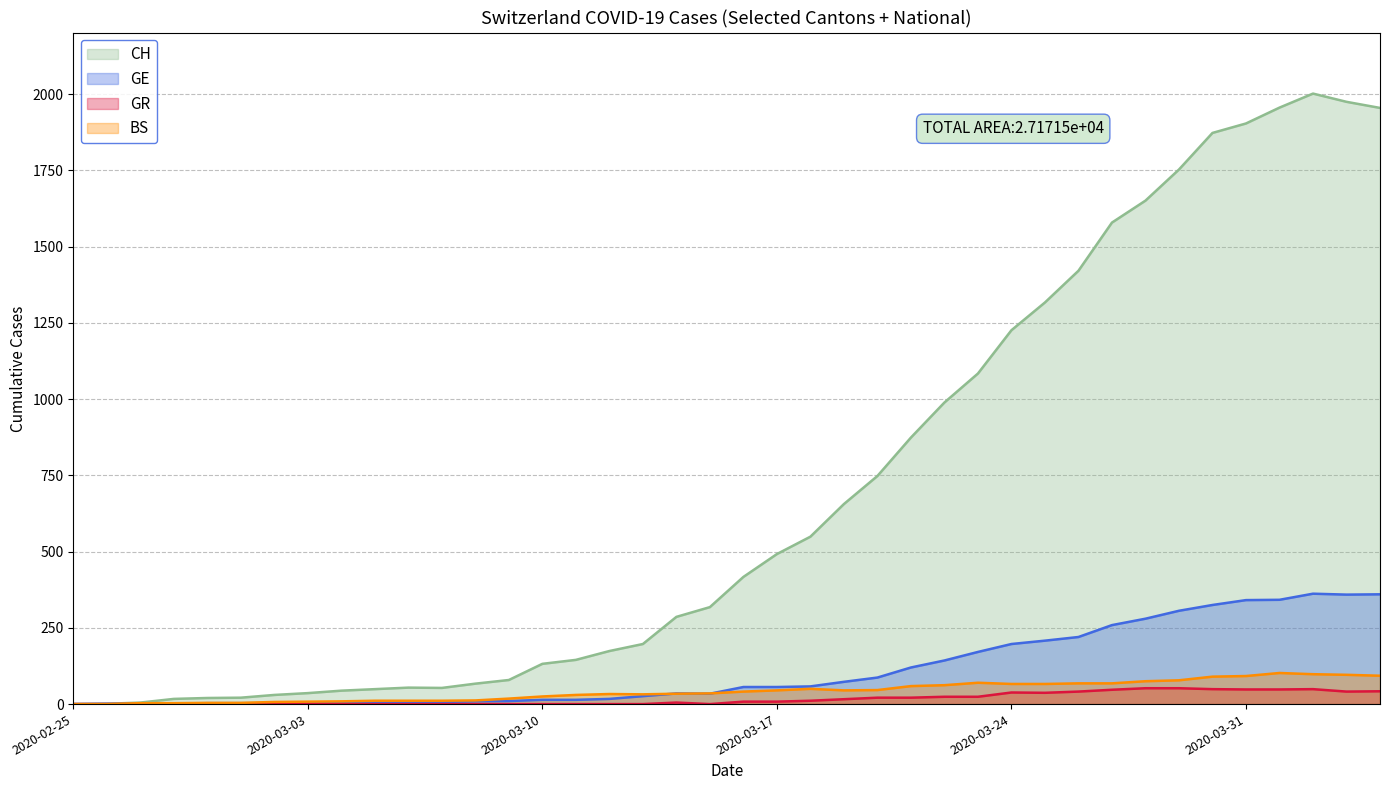

Which series has the largest range (max minus min)?

CH